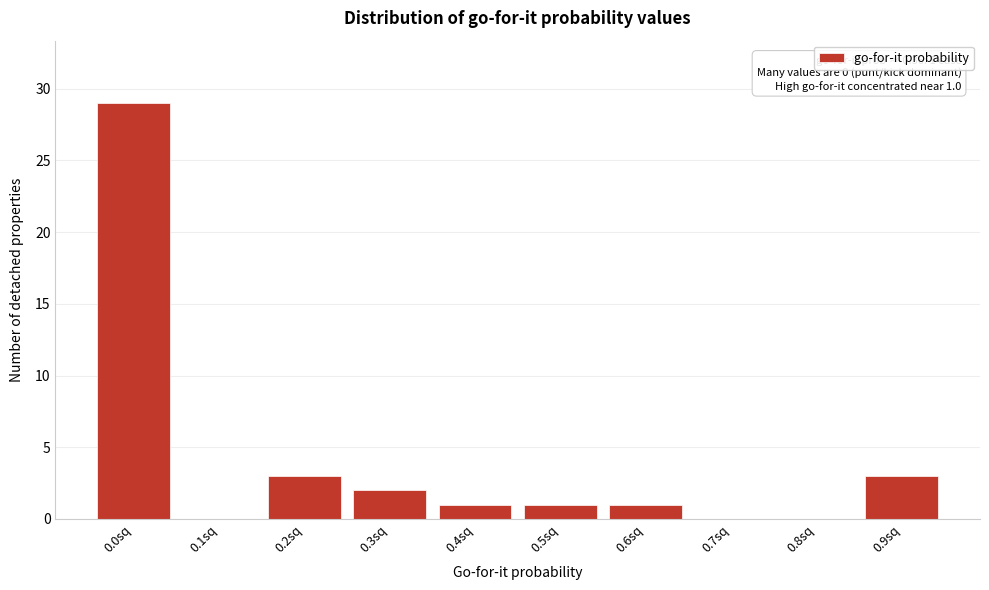

Reading right to left, extract all data points from this chart.

0.9sq=3	0.8sq=0	0.7sq=0	0.6sq=1	0.5sq=1	0.4sq=1	0.3sq=2	0.2sq=3	0.1sq=0	0.0sq=29